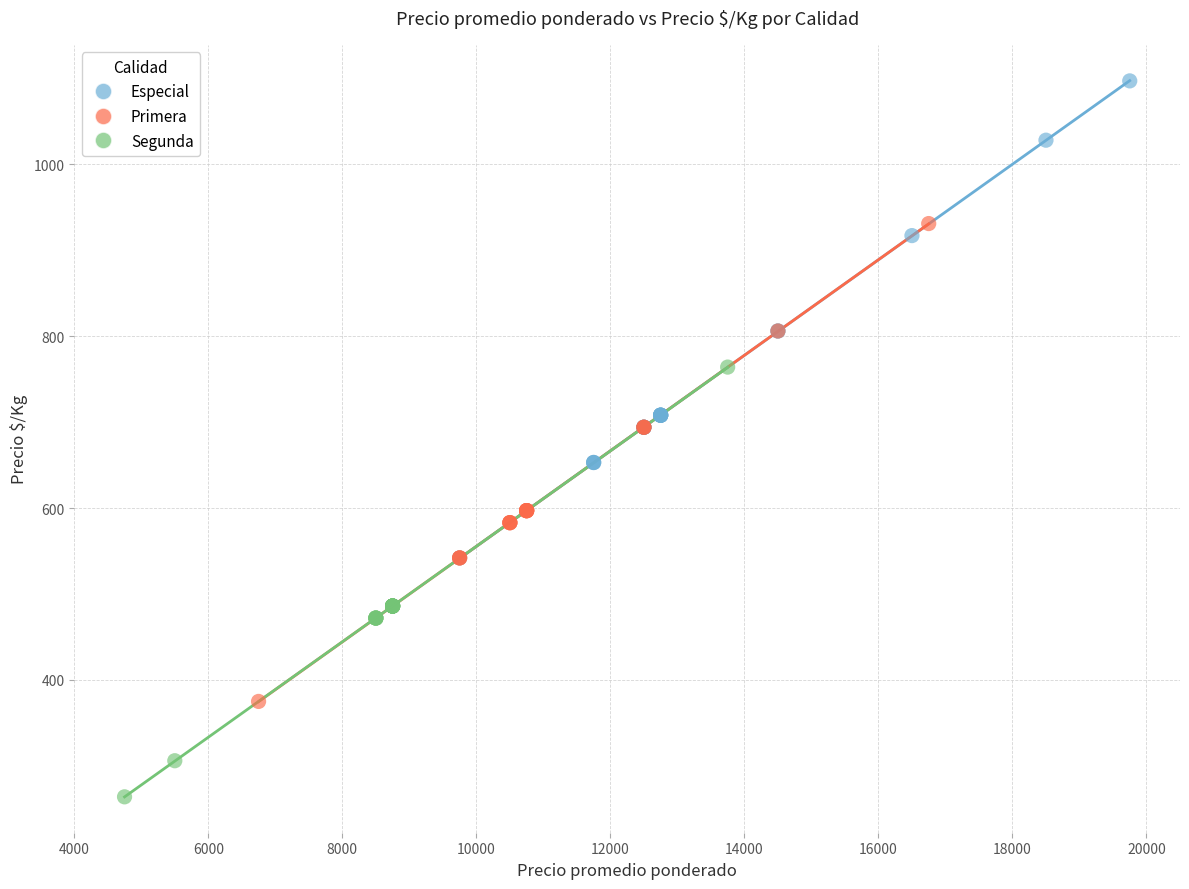

Which series reaches the maximum Y coordinate?

Especial